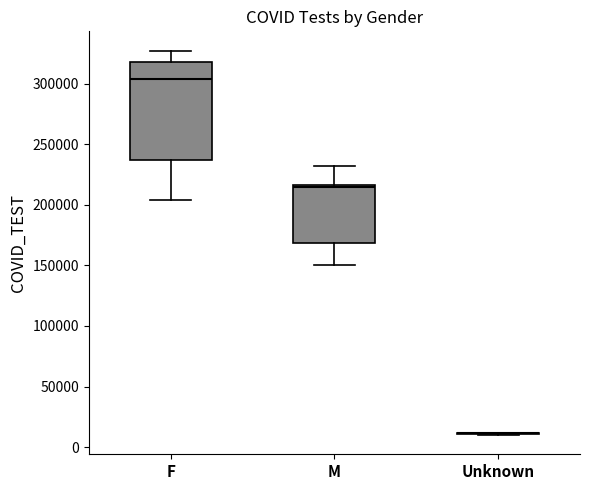

Reading left to right, read every box against the y-axis: the position of its median line, the range the box covers, and the ends of its whiskers. The values are not printed on the chart, so give them approximately, as read against the axis.

F: median 305000, box 235000 to 315000, whiskers 205000 to 325000
M: median 215000 (just below the box's upper edge), box 170000 to 215000, whiskers 150000 to 230000
Unknown: box collapsed to a line at 10000, whiskers 10000 to 10000